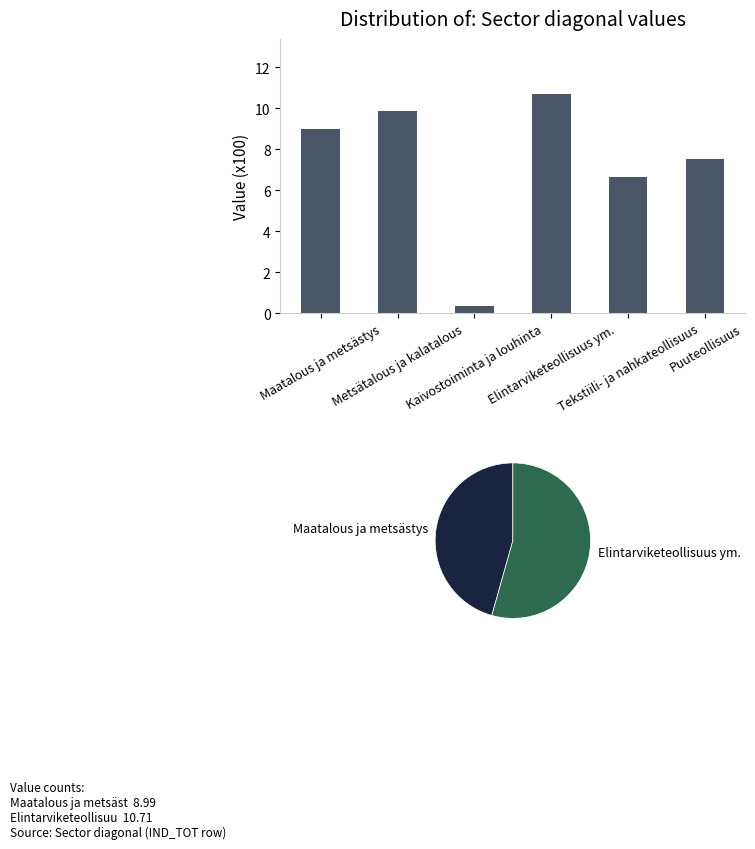

What is the label of the 4th bar from the left?

Elintarviketeollisuus ym.